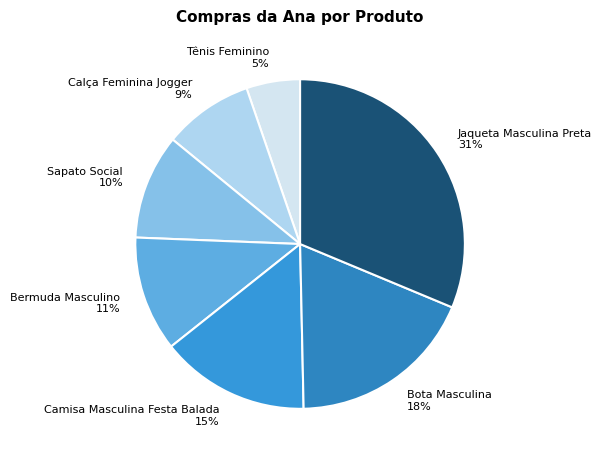

Which category has the smallest portion of the pie?

Tênis Feminino